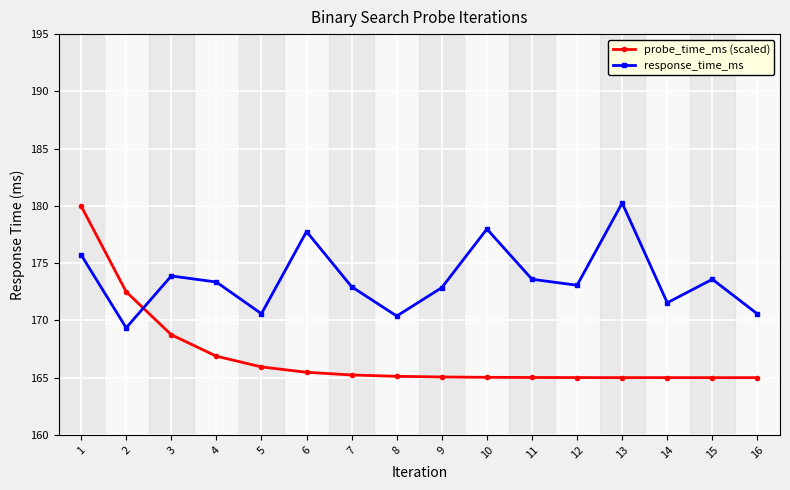

Rank the series at 13 from lowest to highest value.

probe_time_ms (scaled), response_time_ms